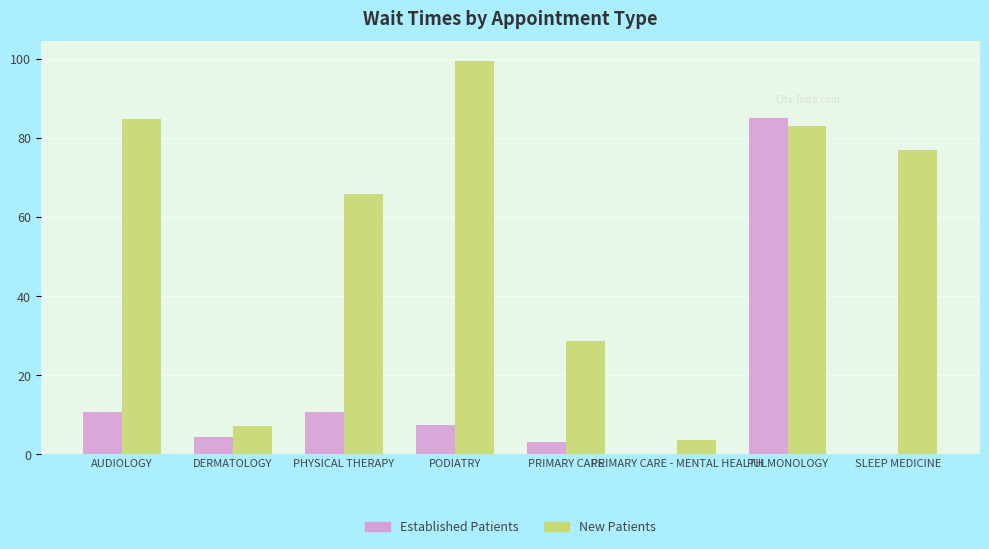

What is the greatest value displayed?

99.5